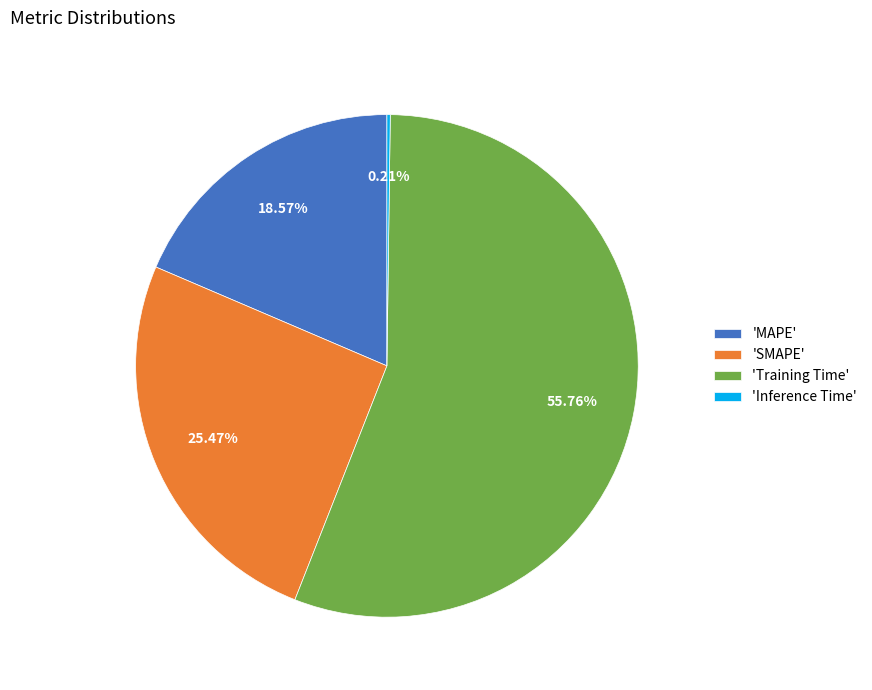

Which category has the biggest portion of the pie?

'Training Time'